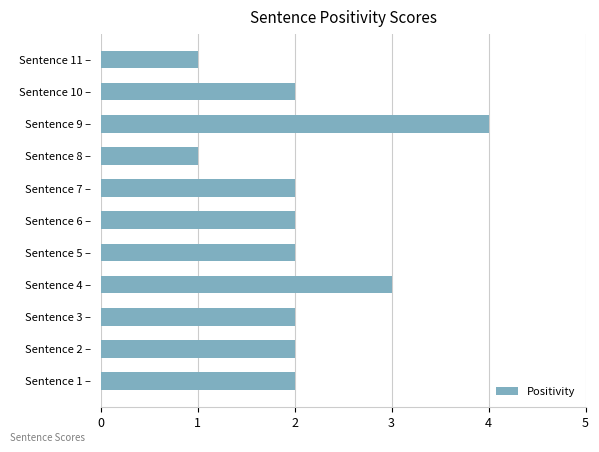

What is the ratio of the value at Sentence 5 – to the value at Sentence 11 –?

2.0